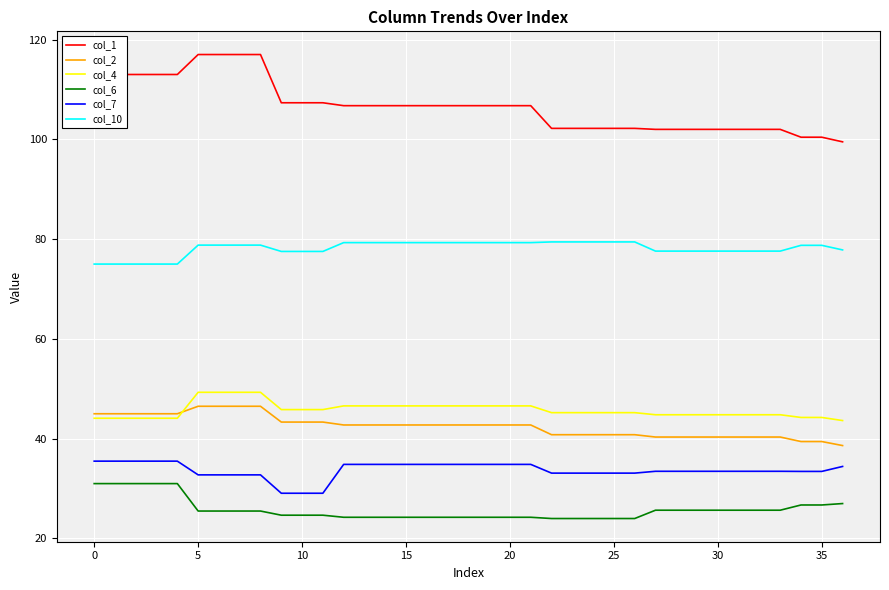

What is the minimum value shown in the chart?

24.0